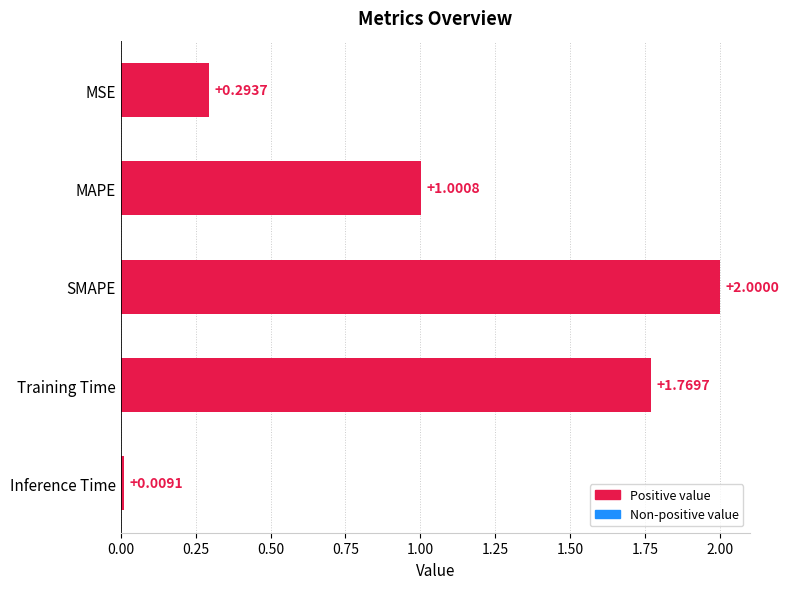

List the labels in order of value, largest first.

SMAPE, Training Time, MAPE, MSE, Inference Time